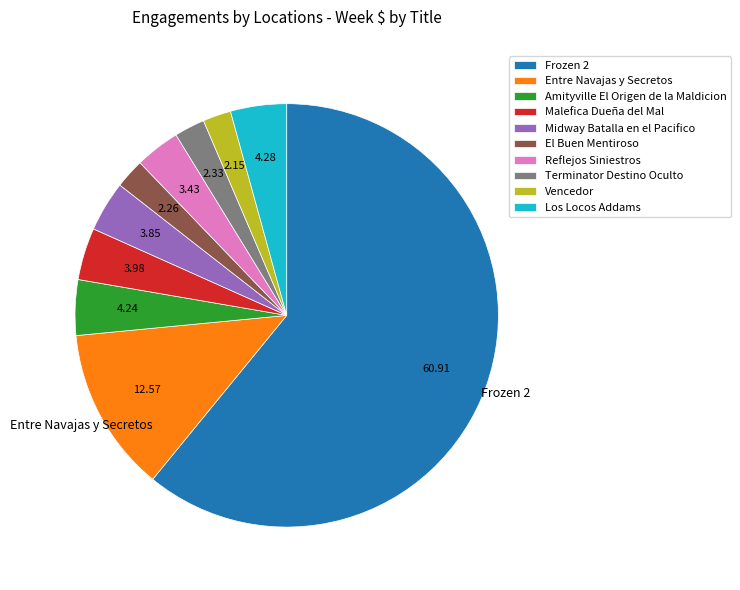

Count the number of slices in the pie.

10